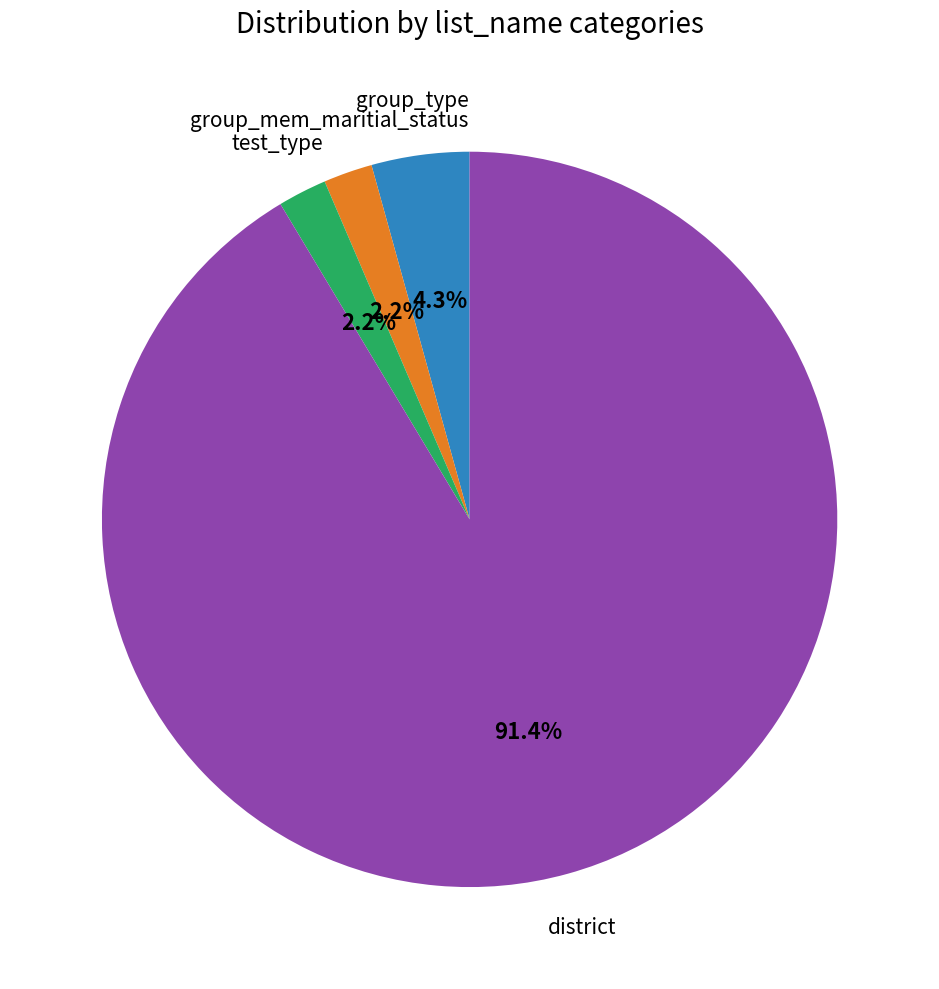

Does any single category account for the majority?

Yes